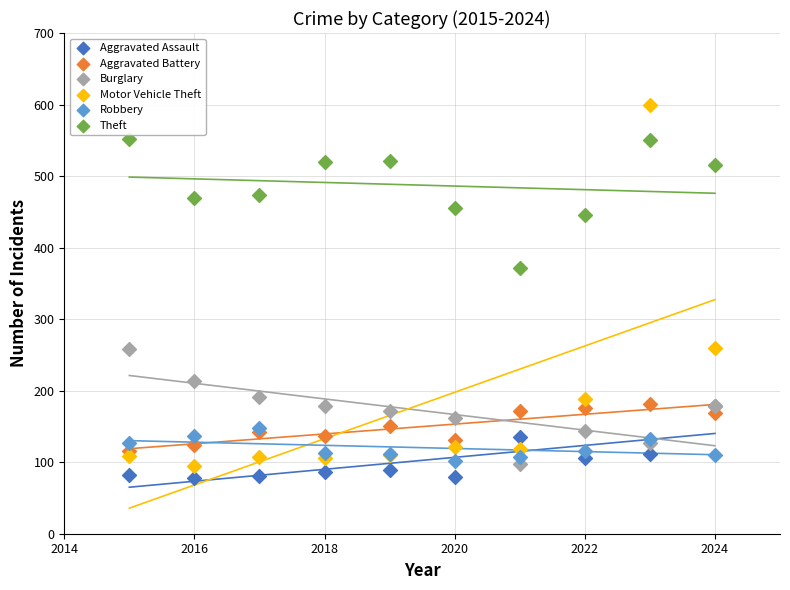

In the Motor Vehicle Theft series, what Y value is closest to 347?

259